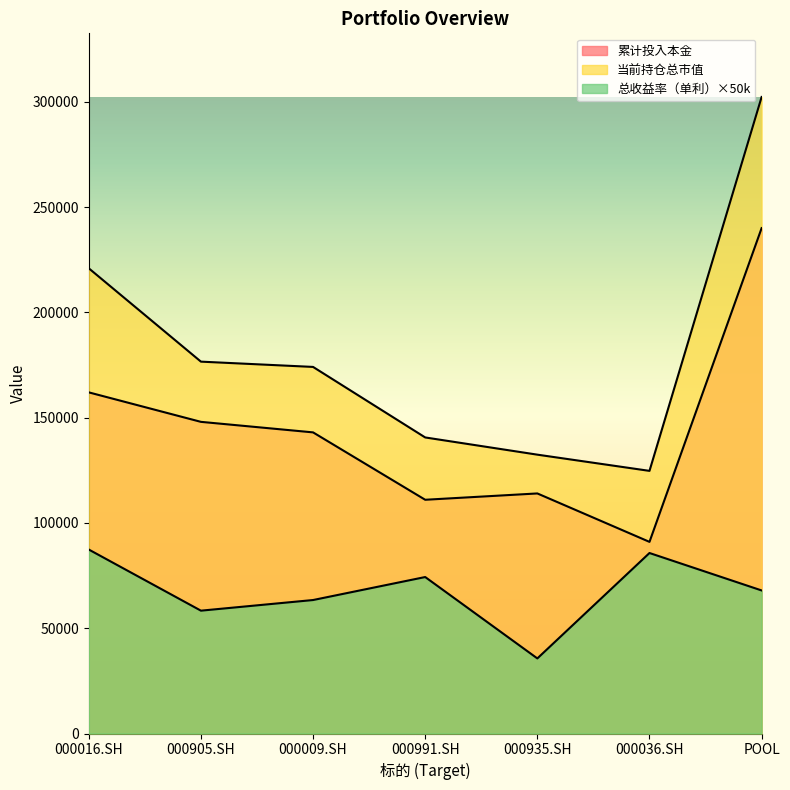

What is the sum of all 总收益率（单利） values?

472695.0